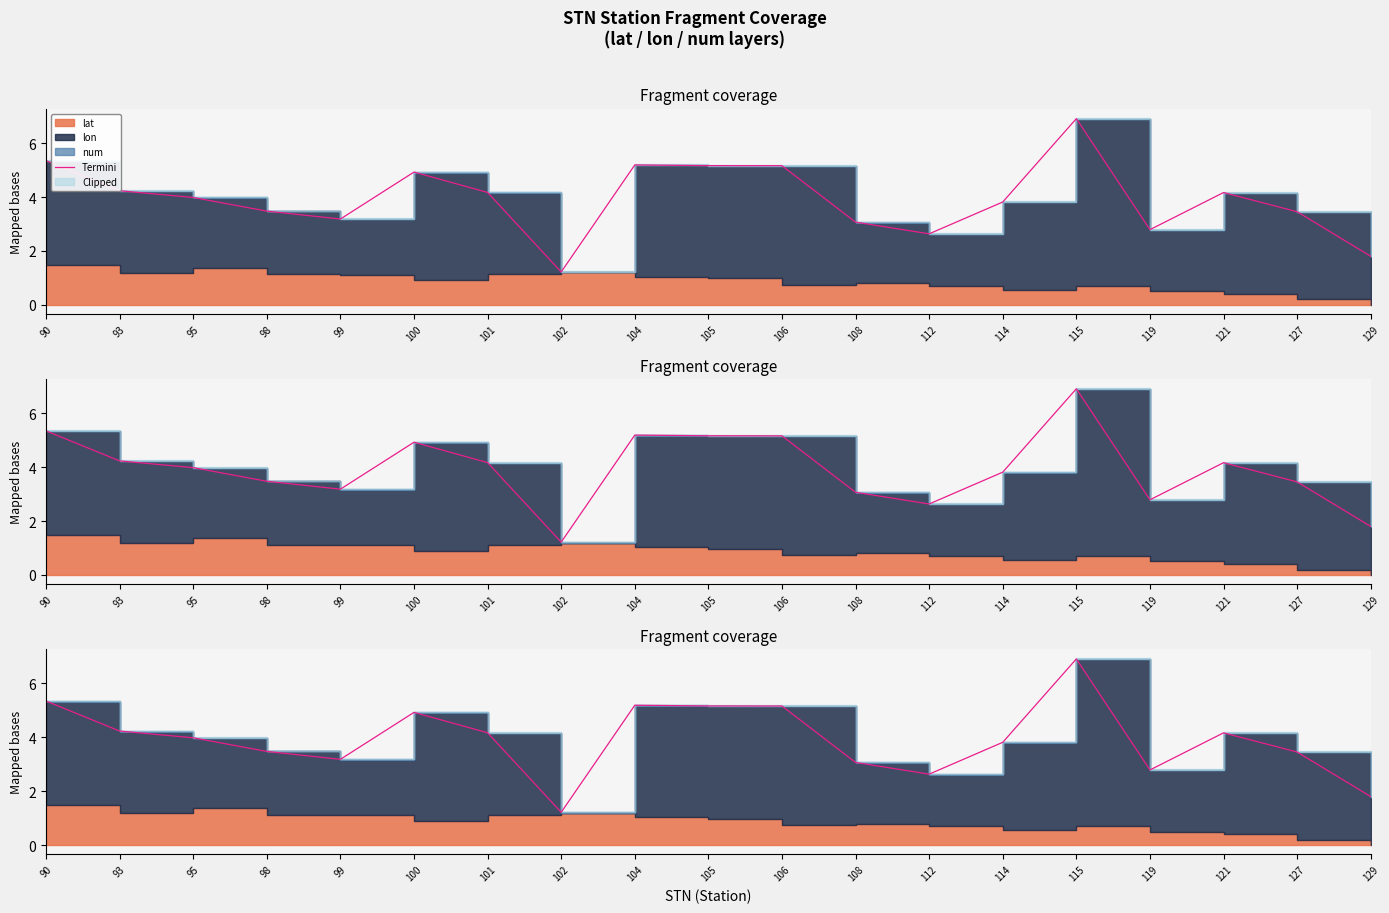

At which category does the data reach its first local valley?

99